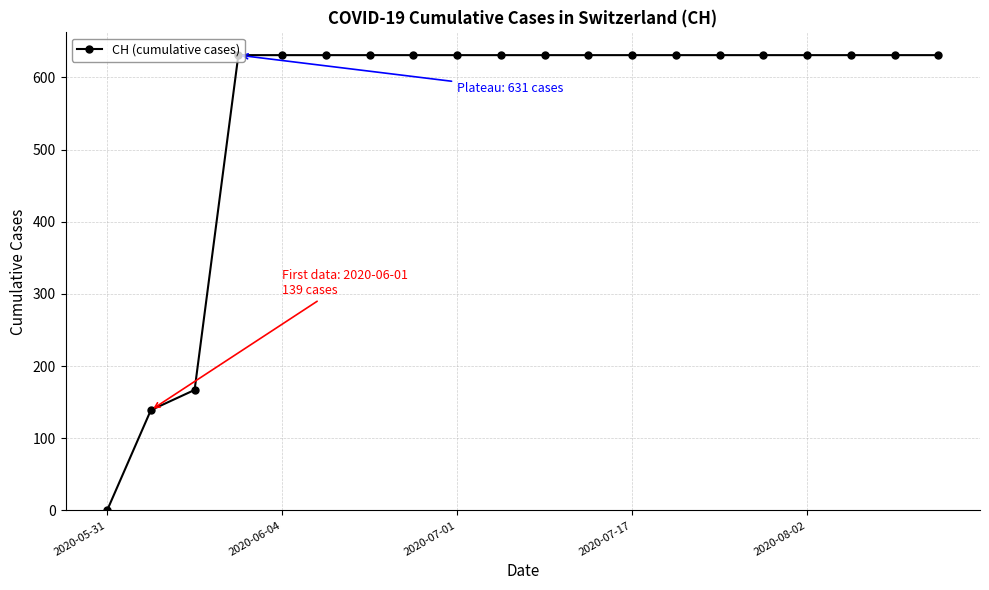

Count the number of data series in this chart.

1